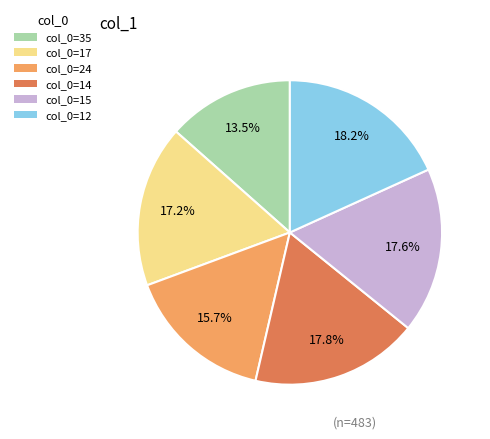

Which category has the smallest portion of the pie?

col_0=35